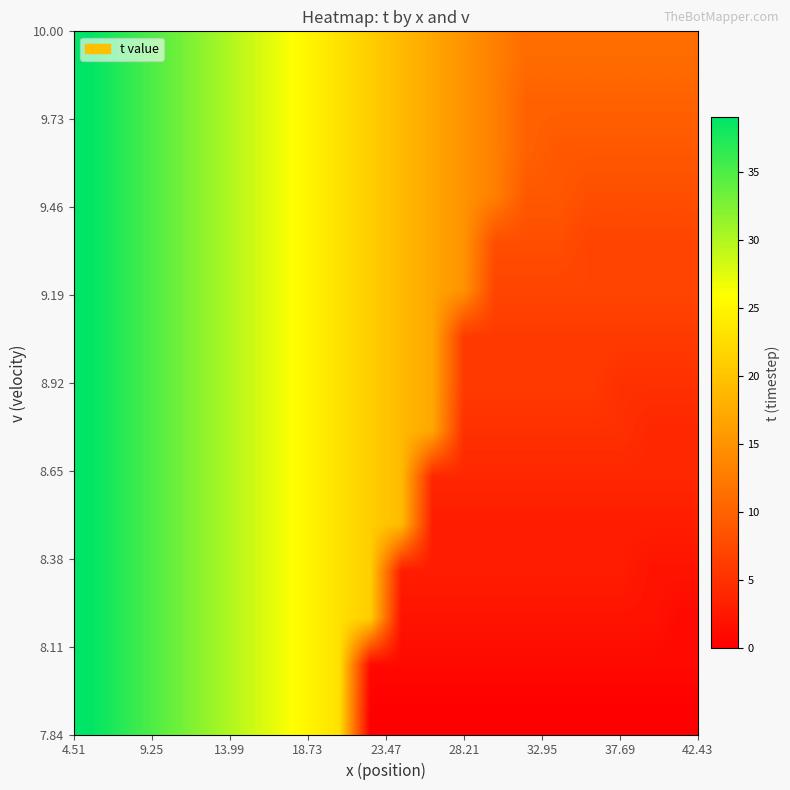

At how many categories does at least one series exceed 32?

4